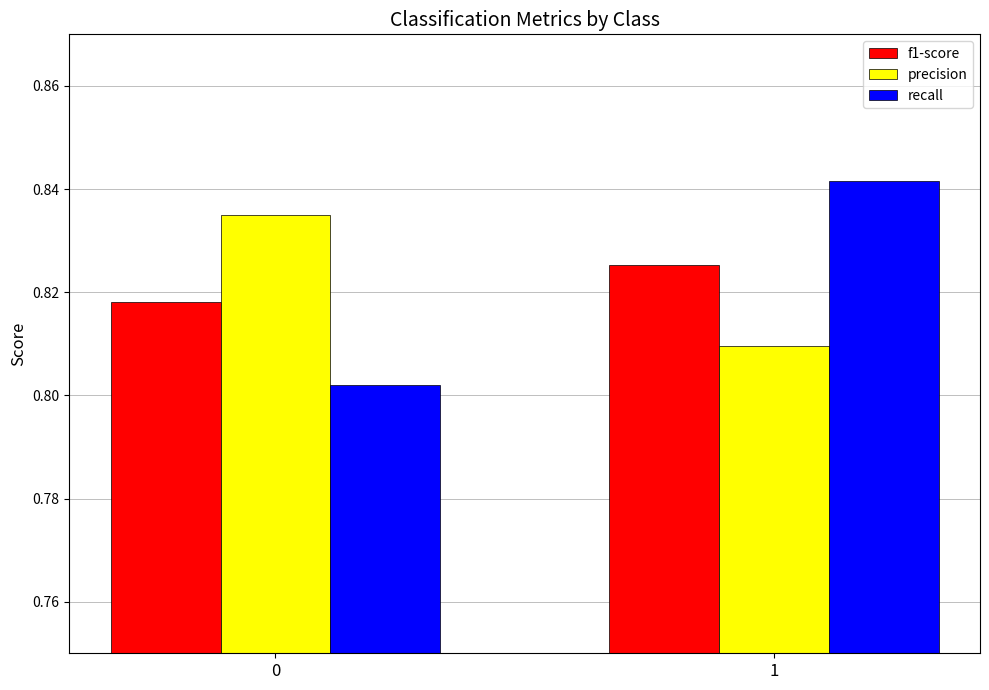

What is the sum of the precision values at 0 and 1?

1.6